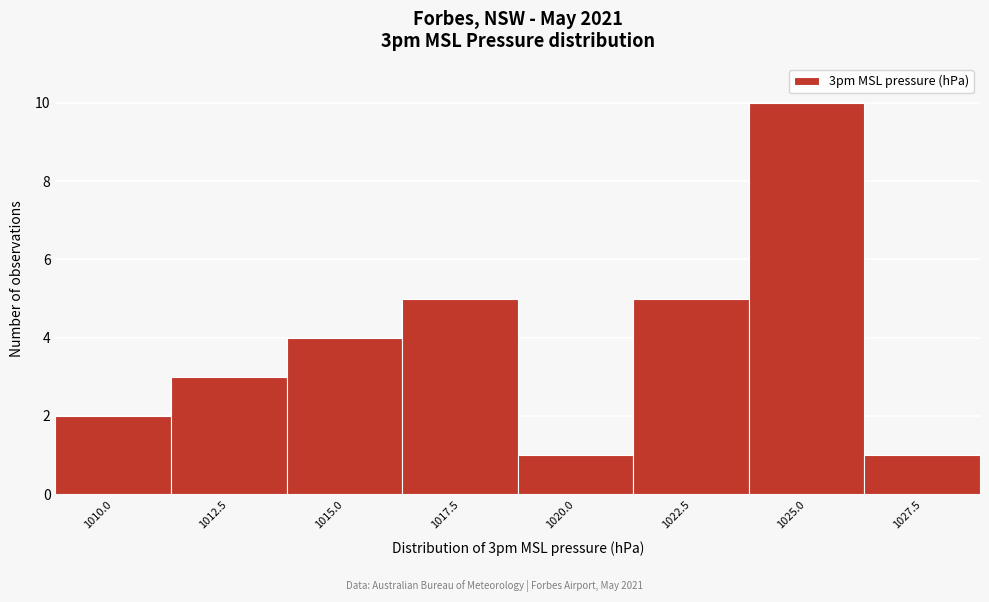

Reading left to right, extract all data points from this chart.

1010.0=2	1012.5=3	1015.0=4	1017.5=5	1020.0=1	1022.5=5	1025.0=10	1027.5=1